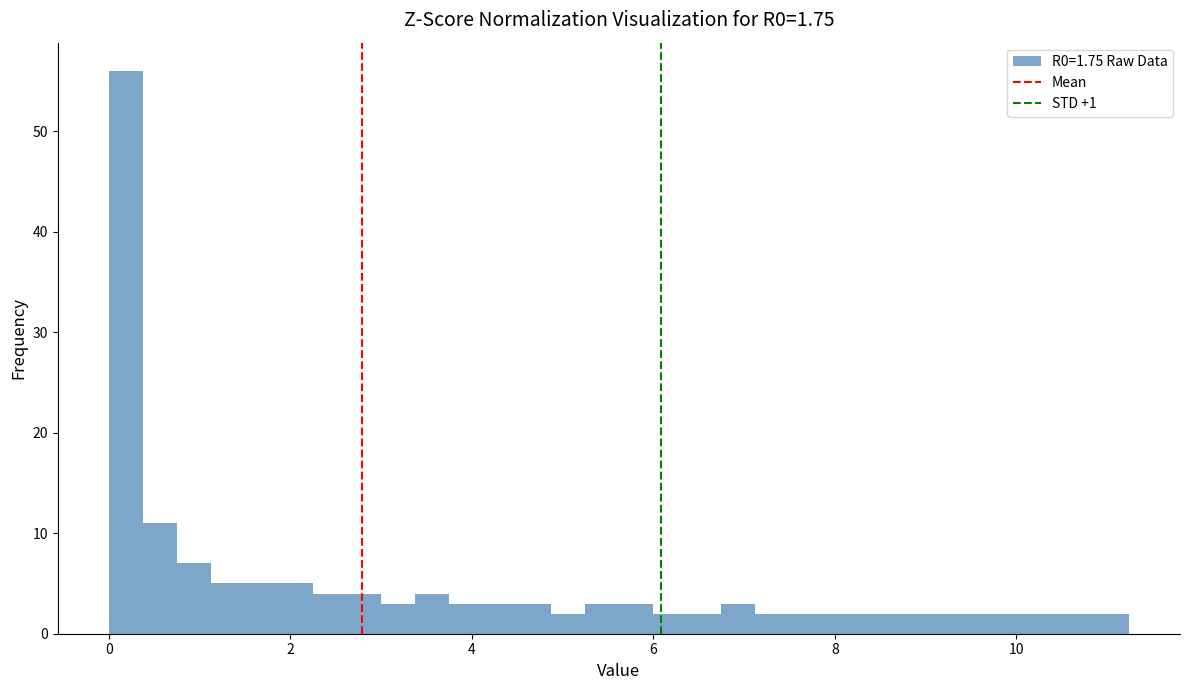

Read against the x-axis, roughly where is the centre of the tallest bar?

0.2